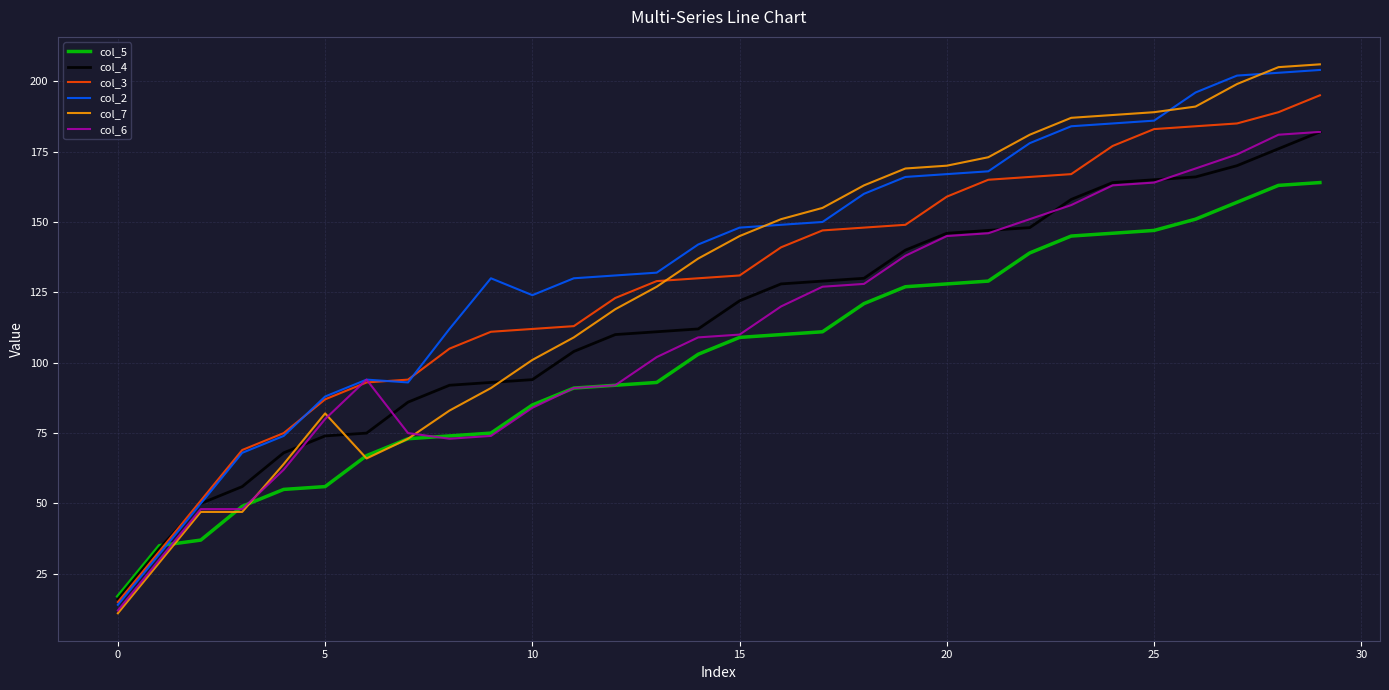

What is the minimum value for col_4?

16